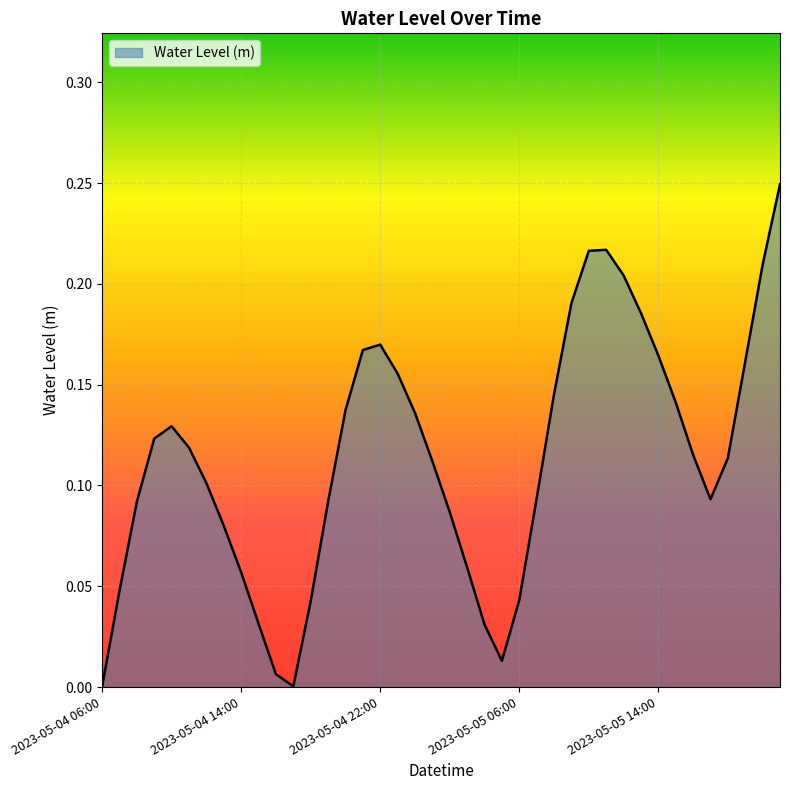

Does the chart display data point markers on the line(s)?

No